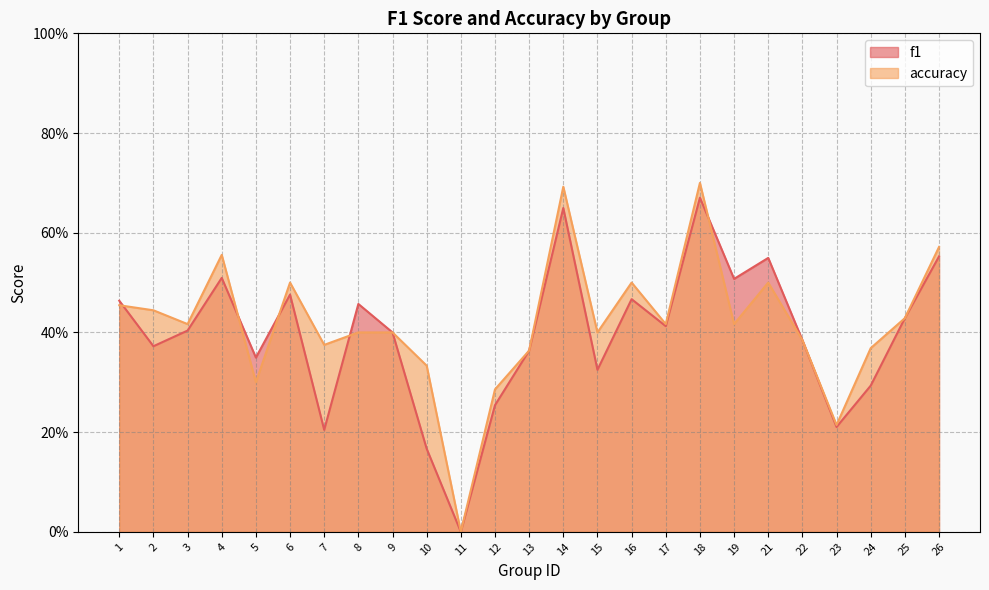

In accuracy, how many points are higher than both neighbors (excluding endpoints)?

6